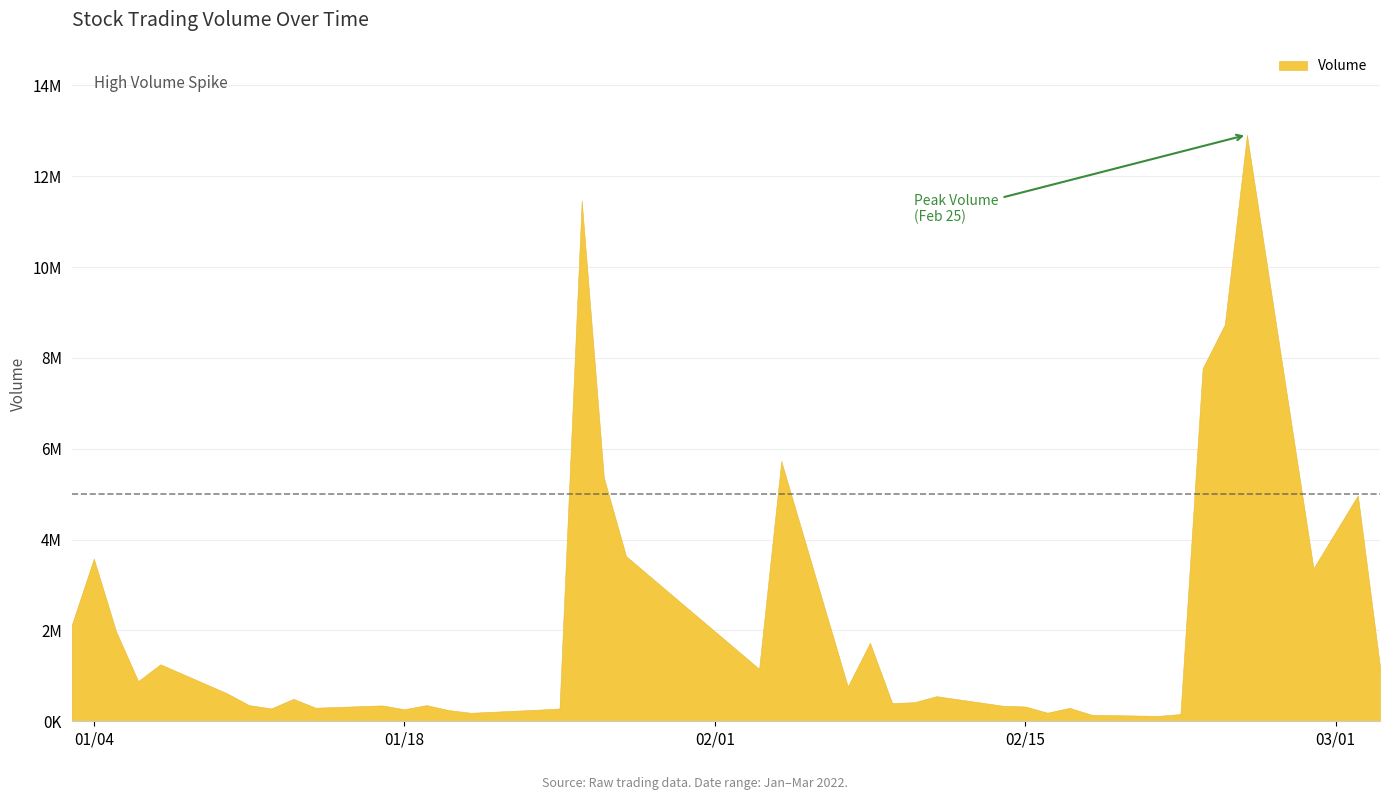

What is the sum of all values?

85552618